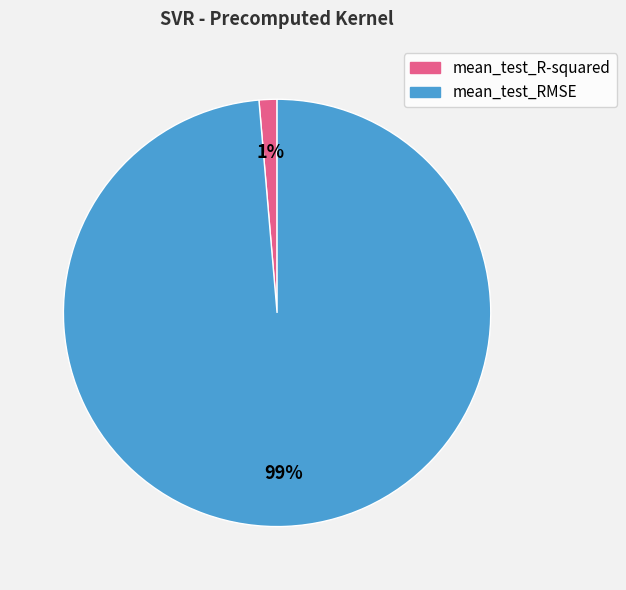

To the nearest percent, what is the combined percentage of mean_test_RMSE and mean_test_R-squared?

100%